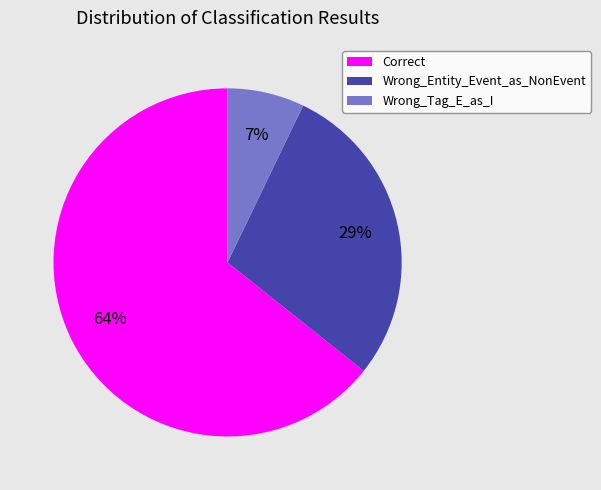

How many segments does this pie chart have?

3